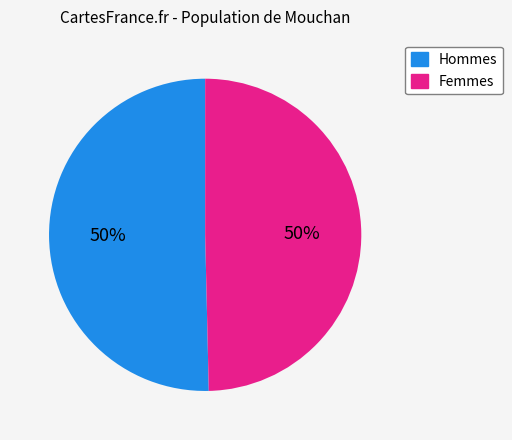

The Hommes slice represents 50% of the pie. True or false?

True